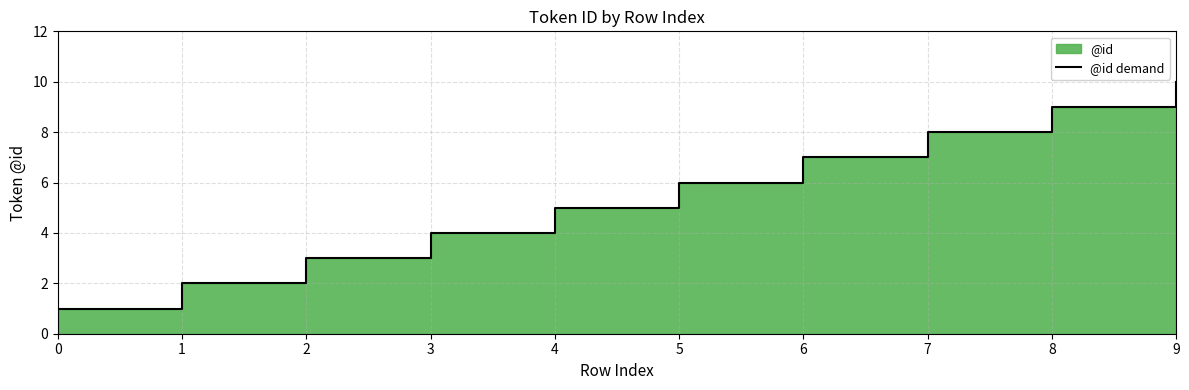

The value at 4 is 5. True or false?

True